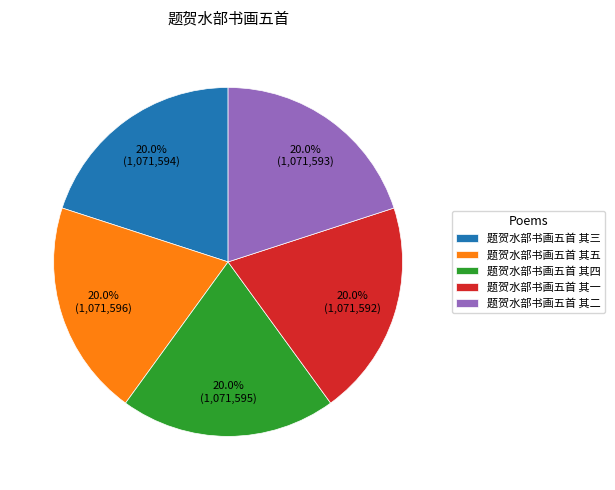

What is the ratio of the value at 题贺水部书画五首 其四 to the value at 题贺水部书画五首 其二?

1.0